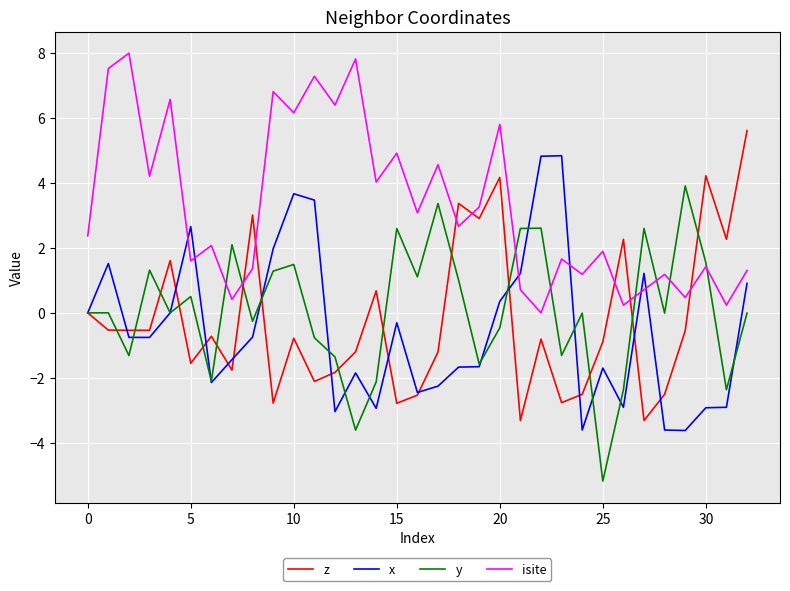

What is the greatest value displayed?

8.0